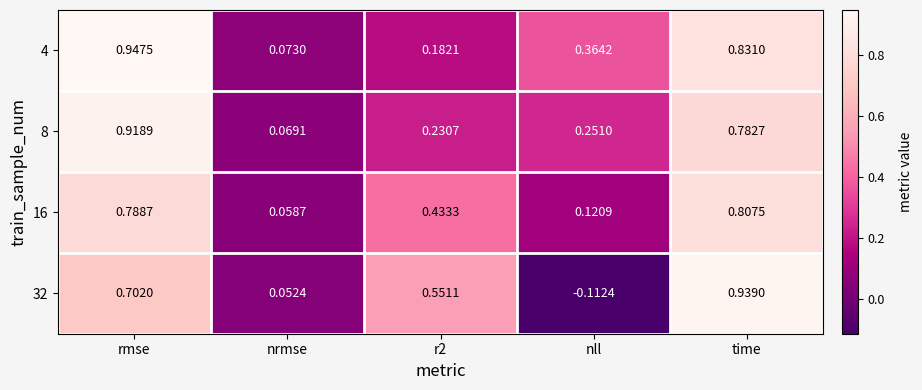

Where is 4 nearest to the value 0?

nrmse